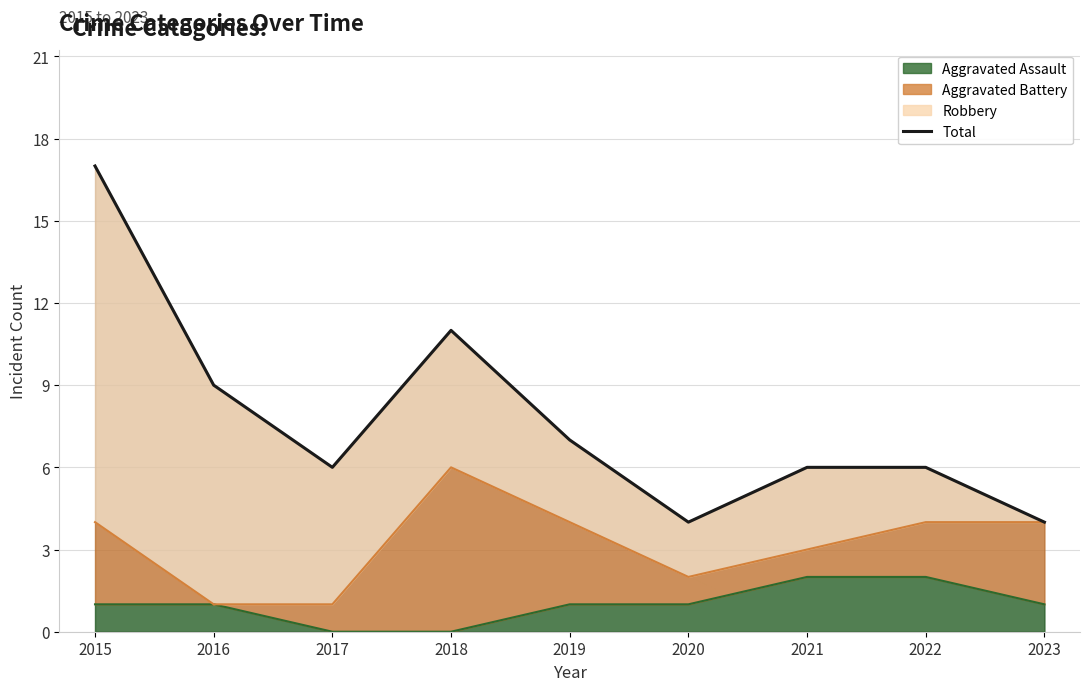

Is it true that the value at 2022 is 10?

False